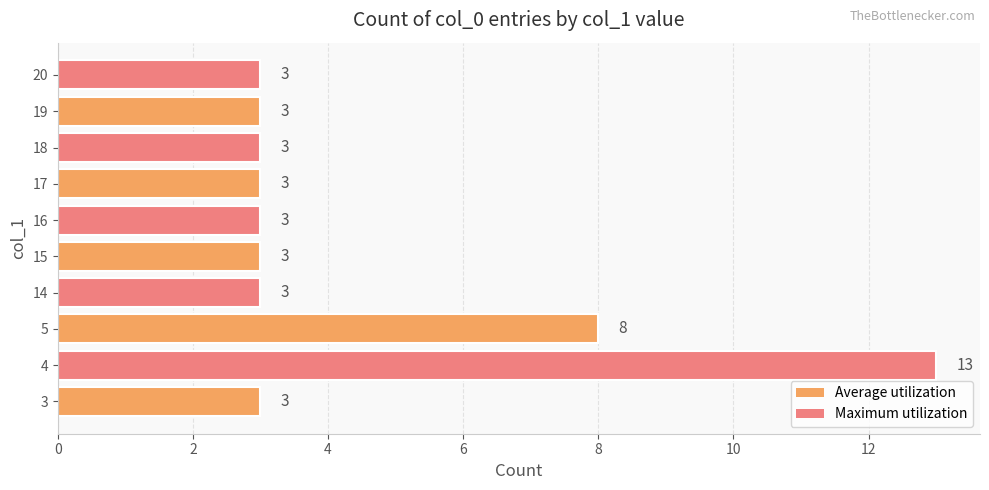

What value does the data have at 5, to the nearest 10?

10